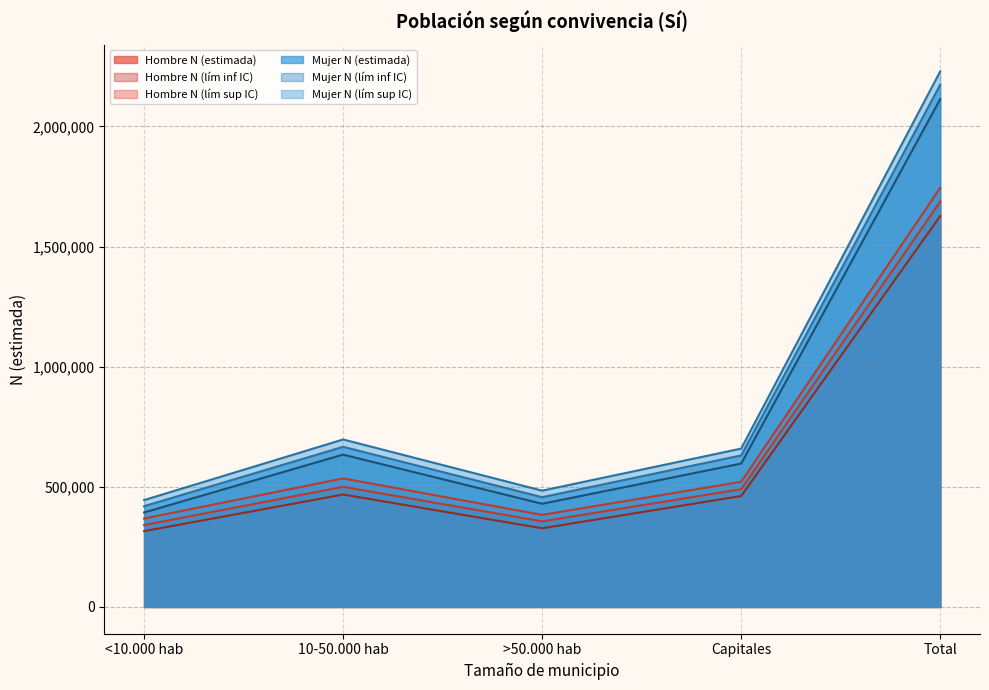

What is the label of the 4th point from the right?

10-50.000 hab